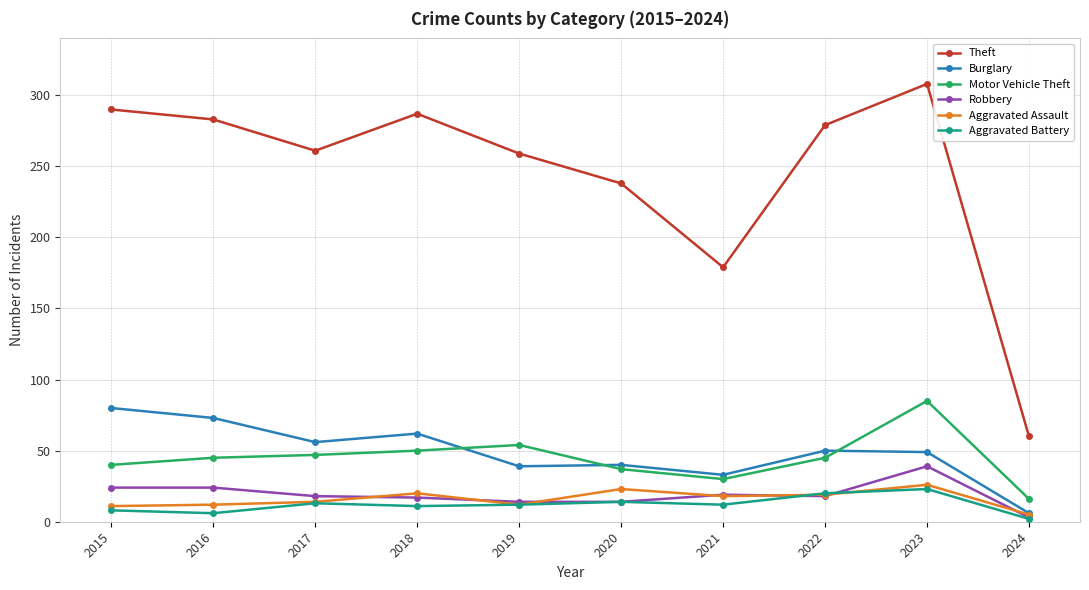

Which category has the lowest value across all series?

2024